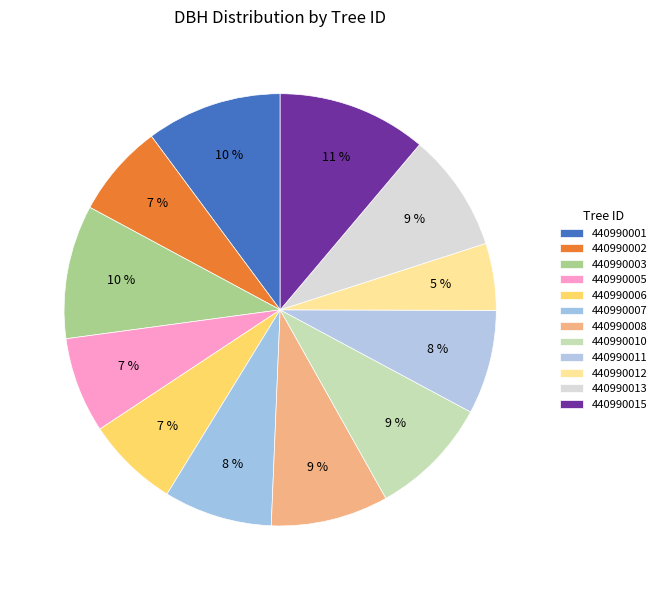

Count the number of slices in the pie.

12